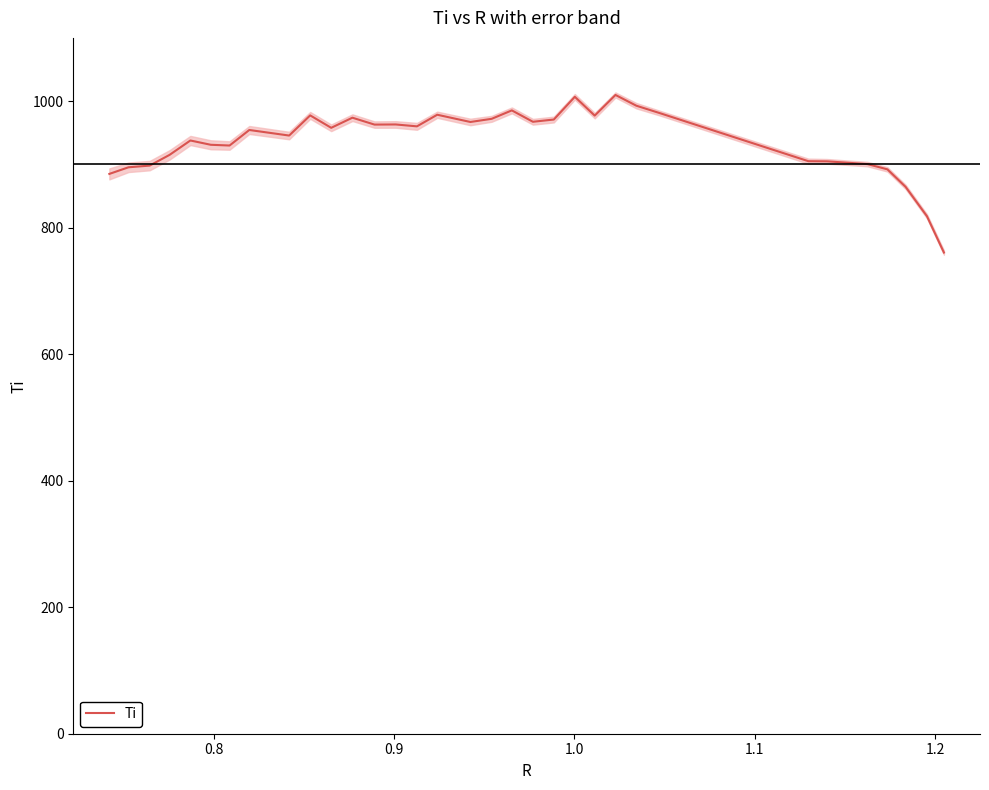

True or false: the data shows 452.4 at 28.

False